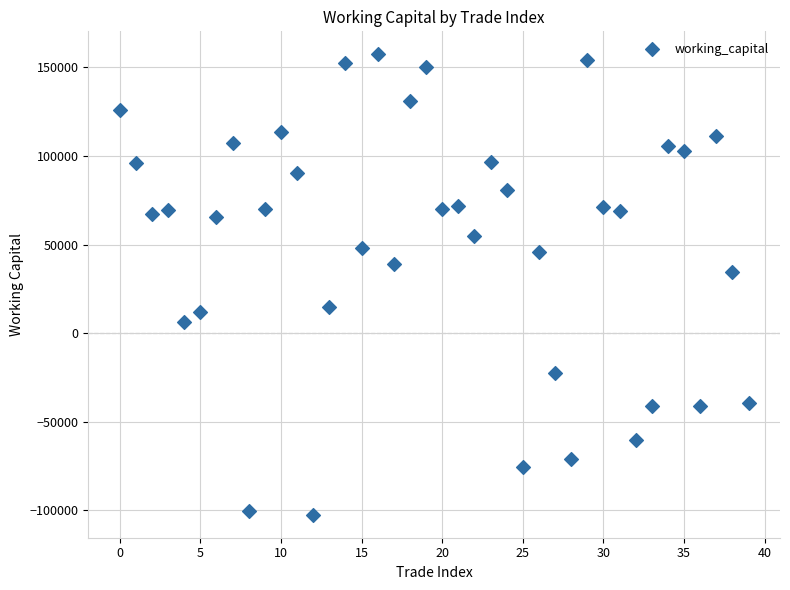

What Y value in the scatter plot is closest to 27484?

34702.8